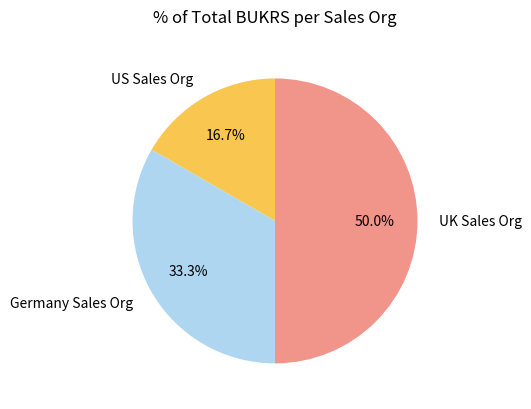

Count the number of slices in the pie.

3